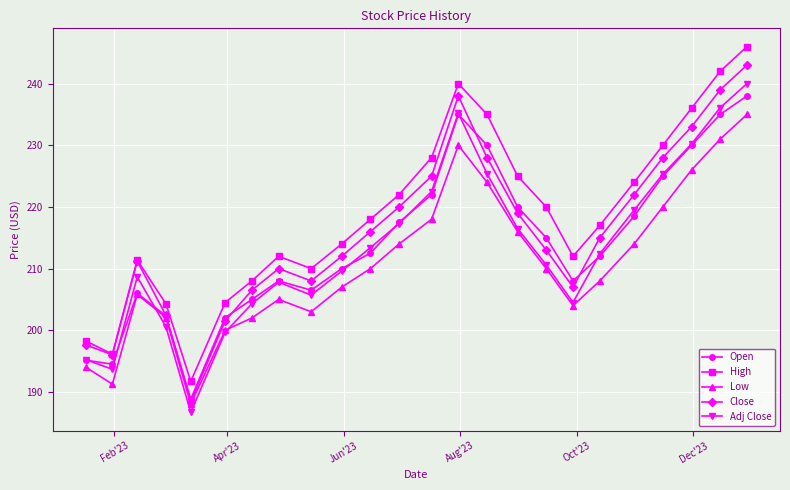

What is the difference between the second highest and minimum values in the Close series?

50.6